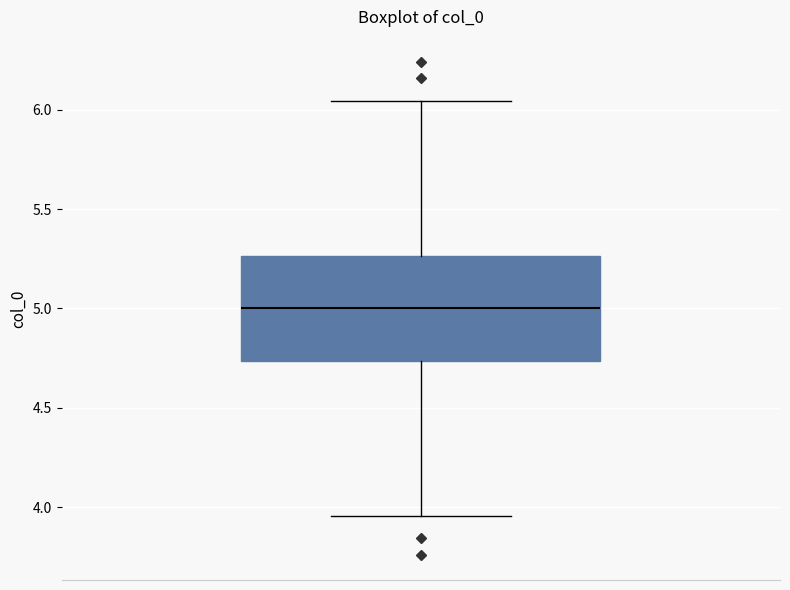

Where is the lower edge of the box on the y-axis? The values are not printed on the chart, so give them approximately, as read against the axis.

4.75